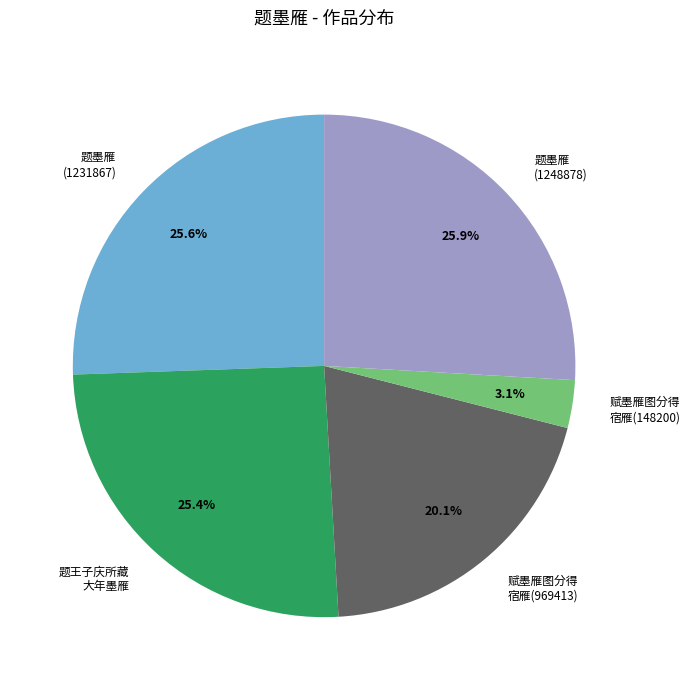

Does any single category account for the majority?

No